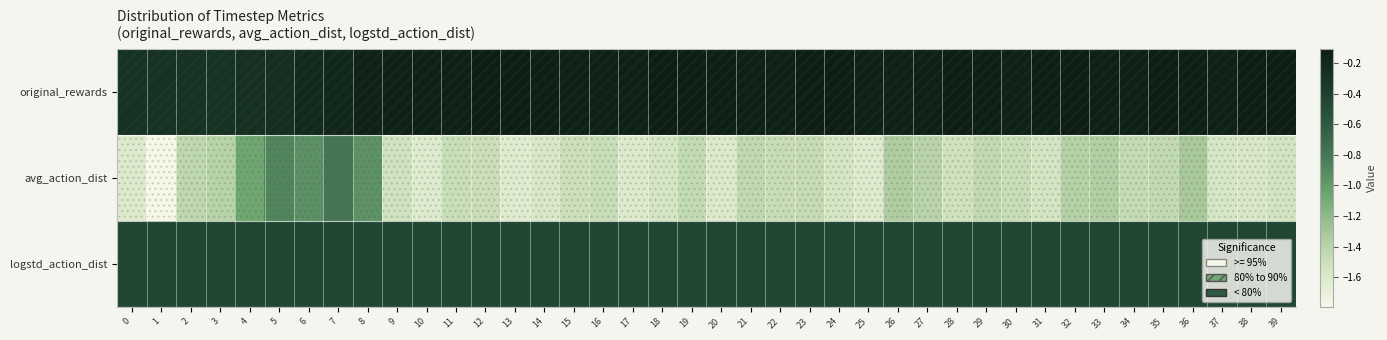

Which series has the largest total across all categories?

original_rewards